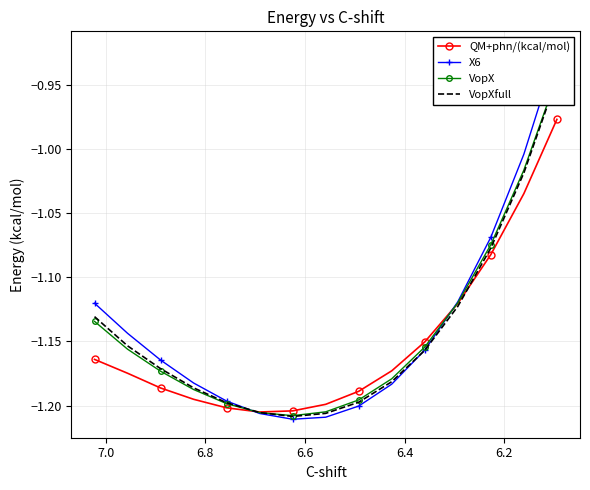

How many times do VopX and X6 cross each other?

2